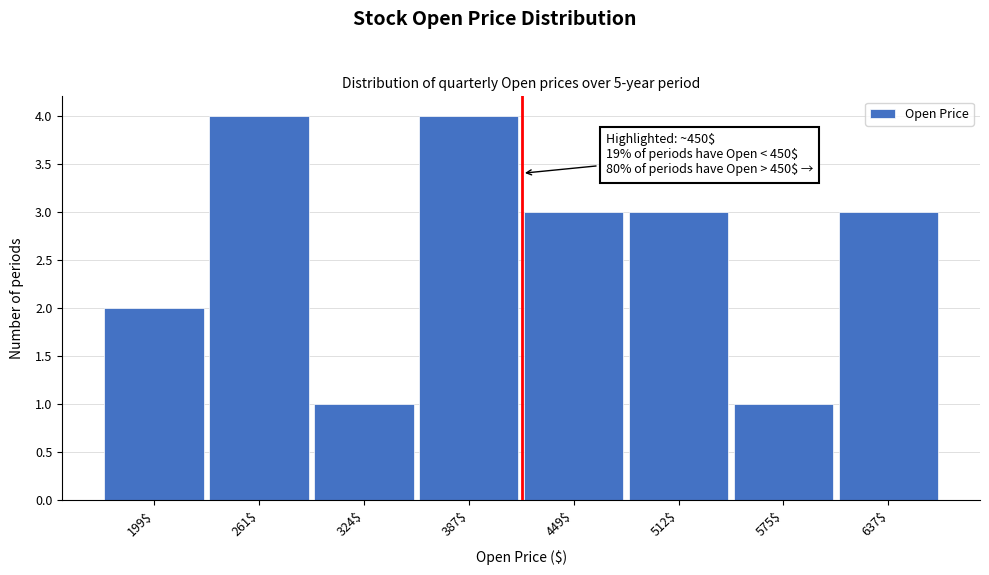

Reading left to right, transcribe all the data shown in this chart.

2	4	1	4	3	3	1	3